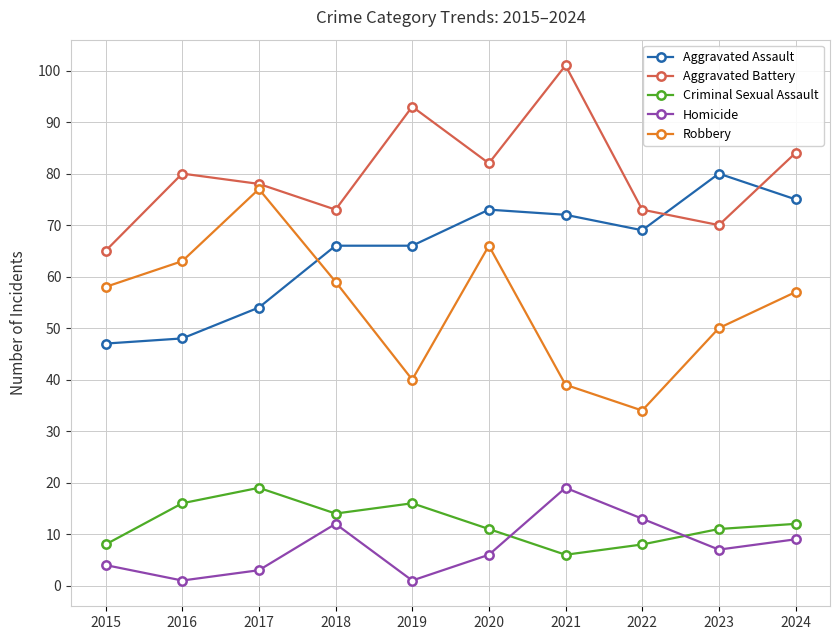

What is the sum of all Aggravated Assault values?

650